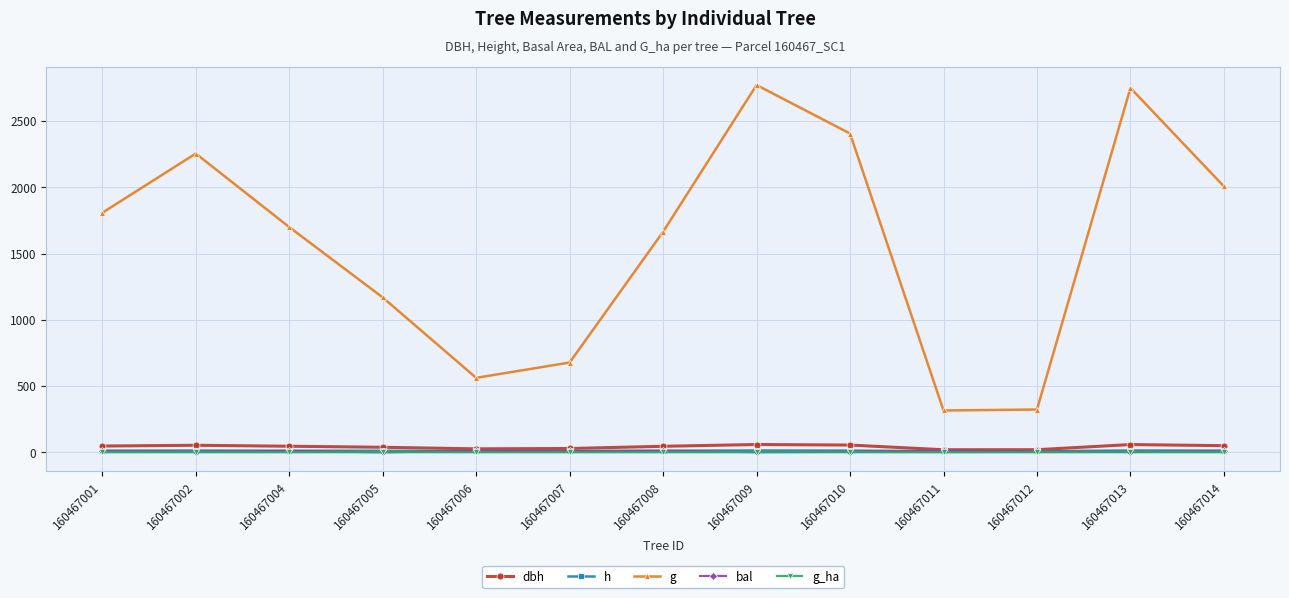

What is the difference between the maximum and minimum values in the bal series?

13.3